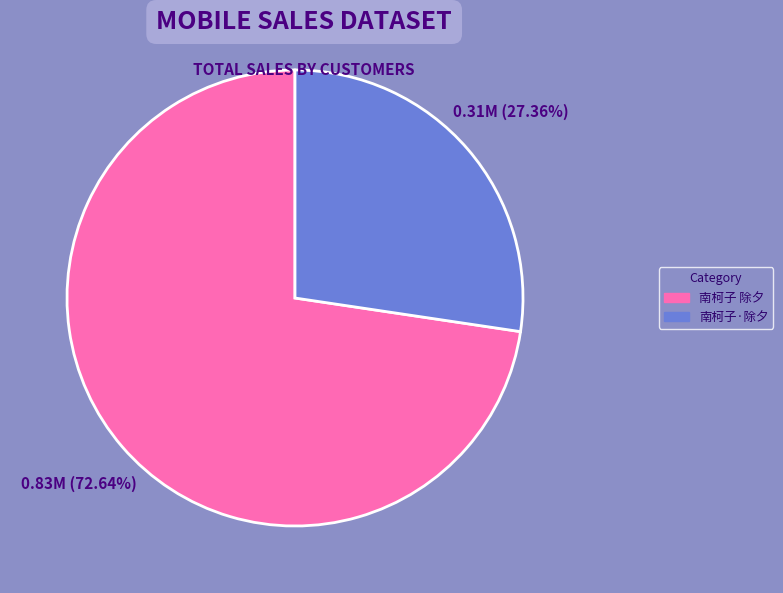

To the nearest percent, what is the combined percentage of 南柯子·除夕 and 南柯子 除夕?

100%